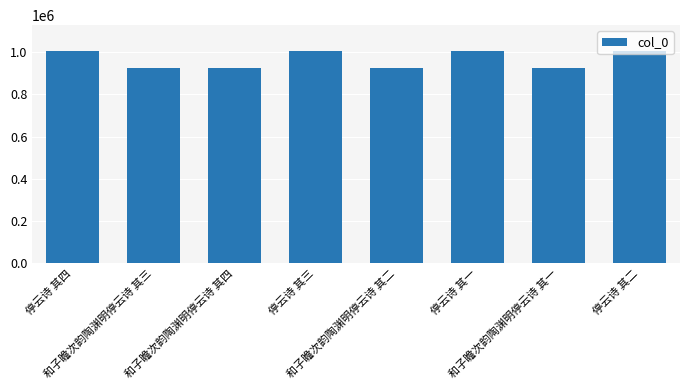

What is the minimum value shown in the chart?

925104